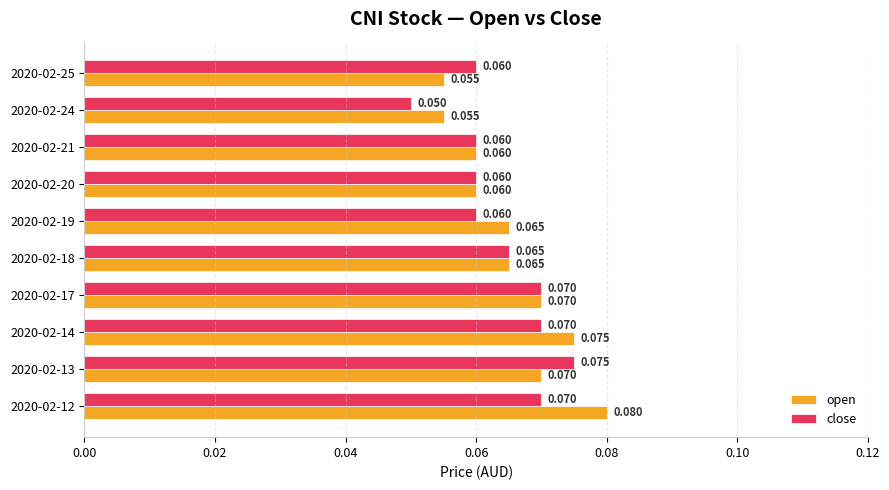

Which series changed the most between 2020-02-19 and 2020-02-20?

open